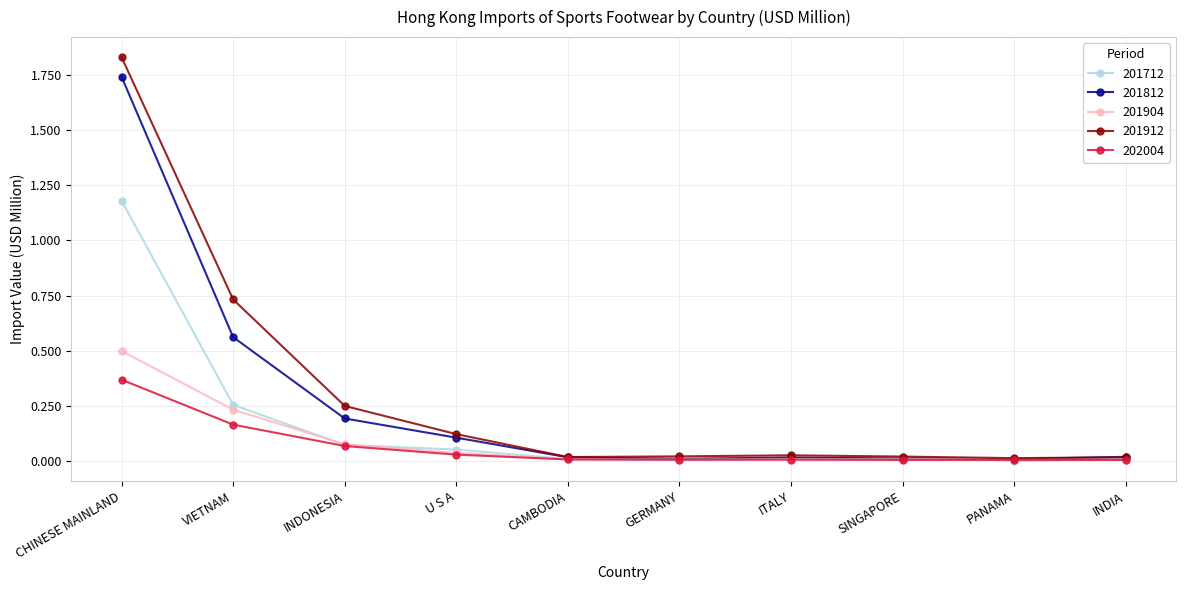

At which label does 201812 reach its peak?

CHINESE MAINLAND